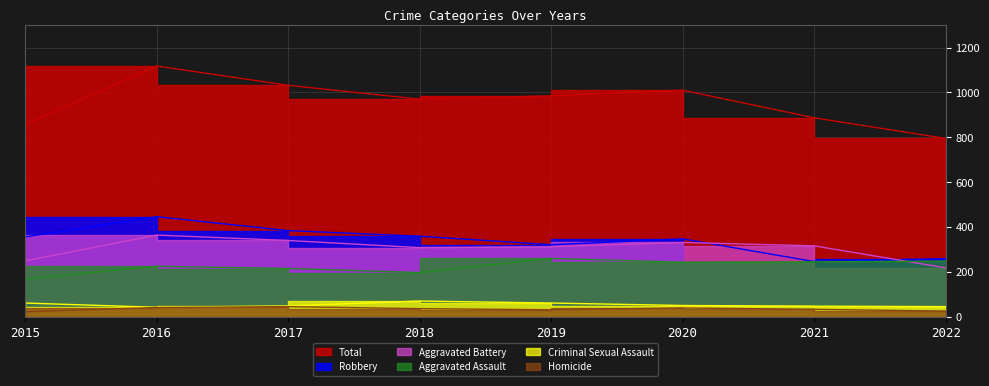

How many interior local valleys does the Aggravated Battery series have?

1